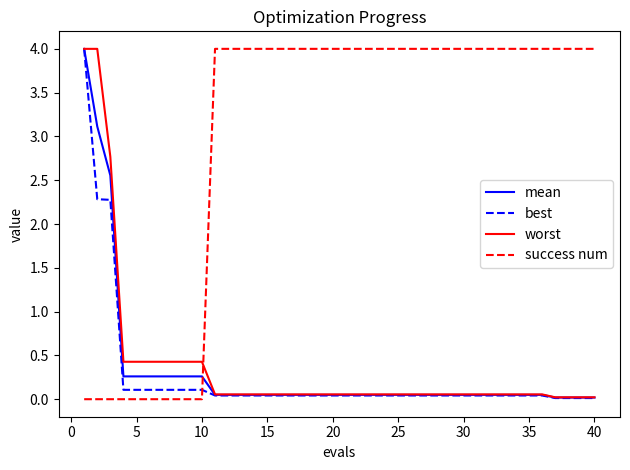

True or false: mean and success num intersect in this chart.

True